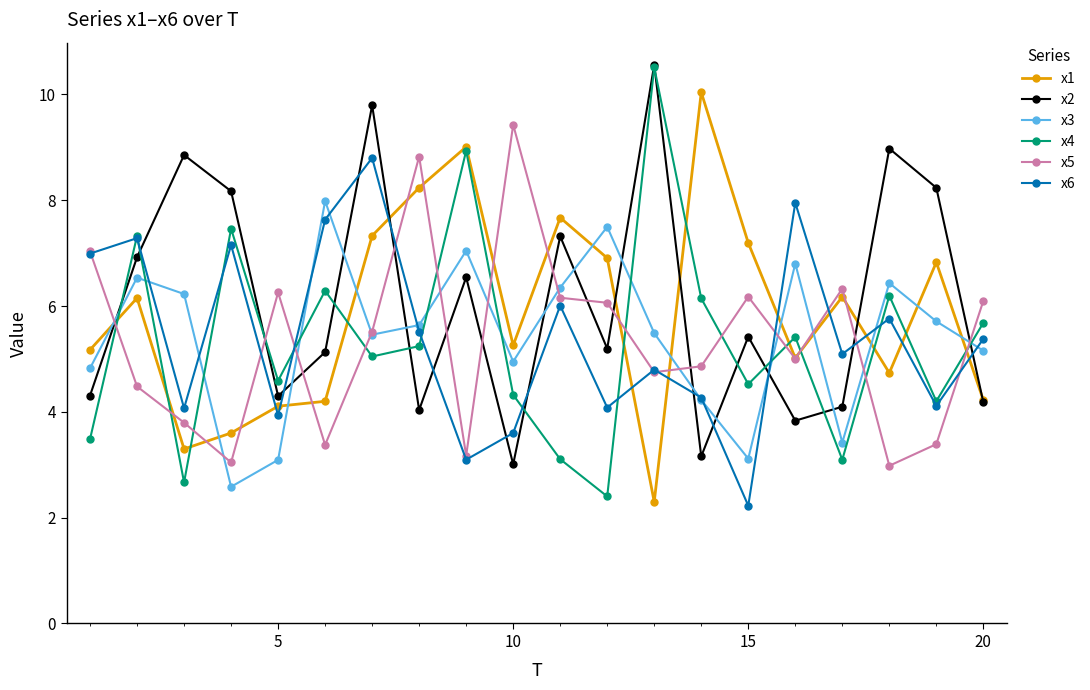

True or false: x5 and x2 intersect in this chart.

True